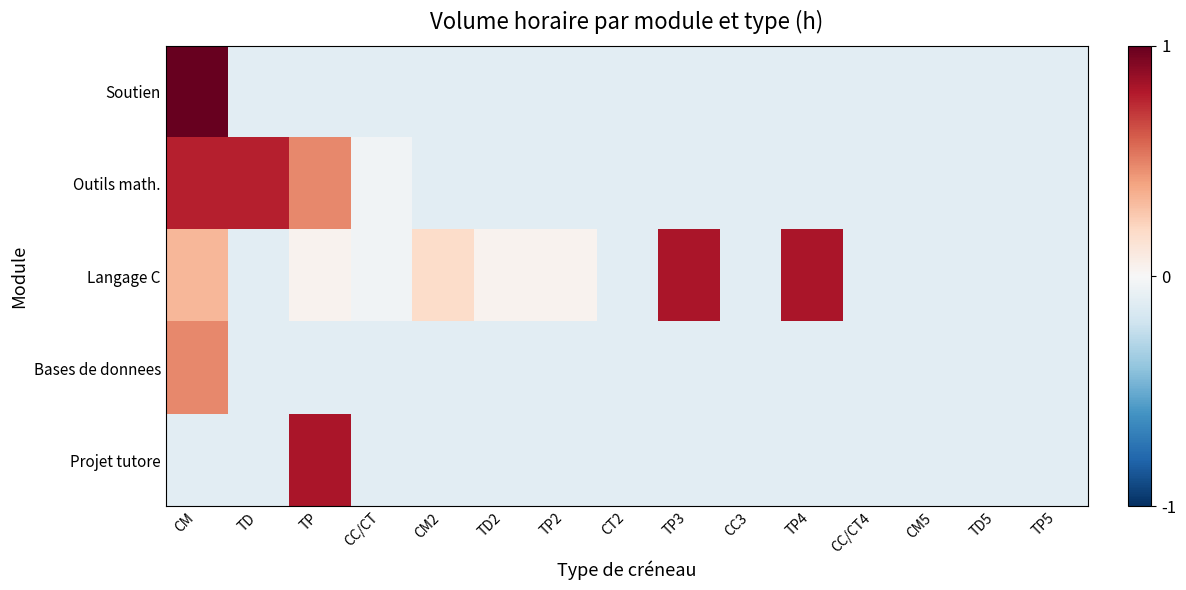

How many distinct data groups are displayed?

5